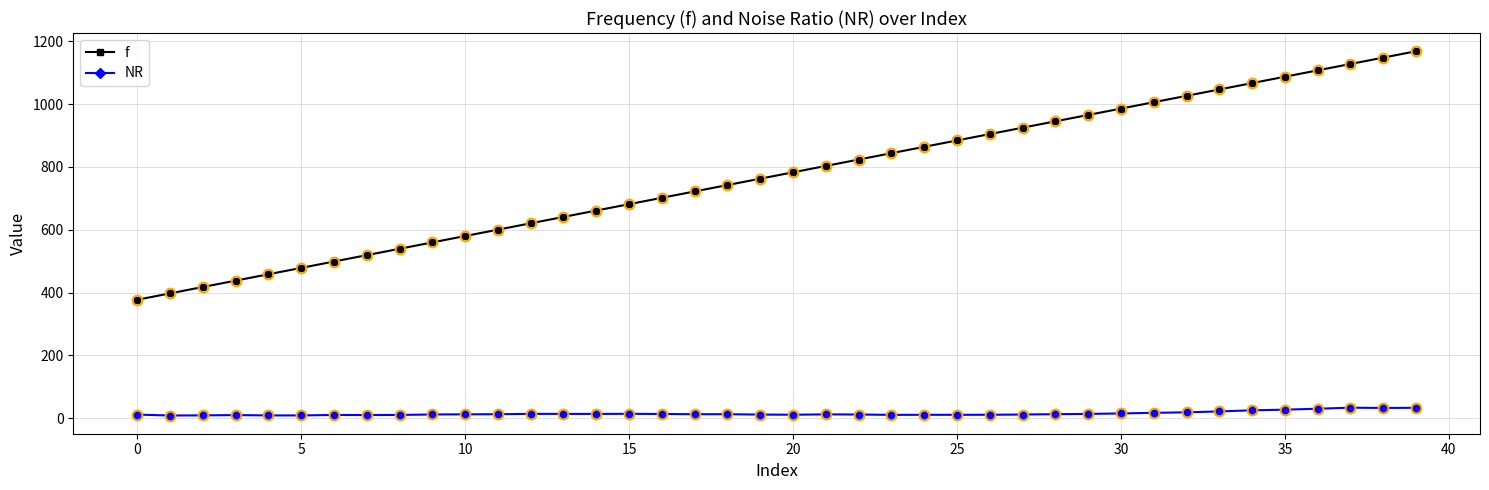

What is the sum of all NR values?

596.8